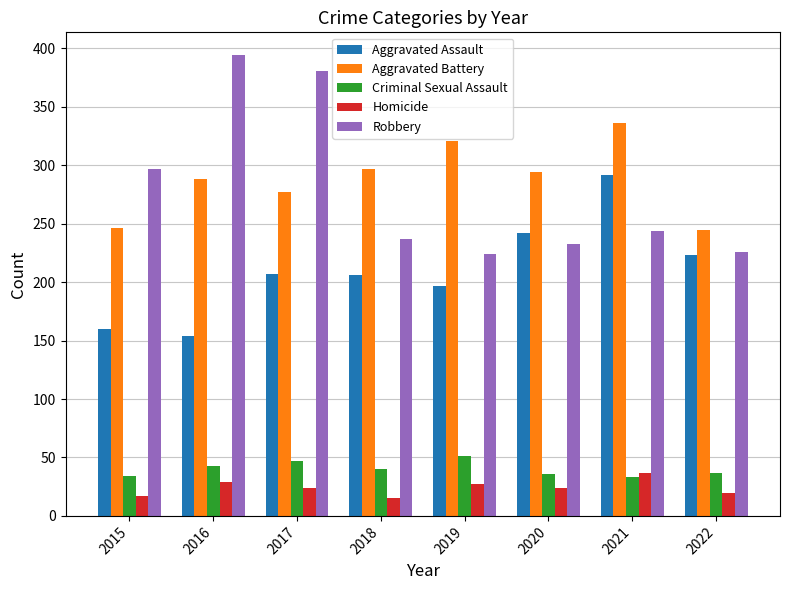

How many groups of bars are there?

8